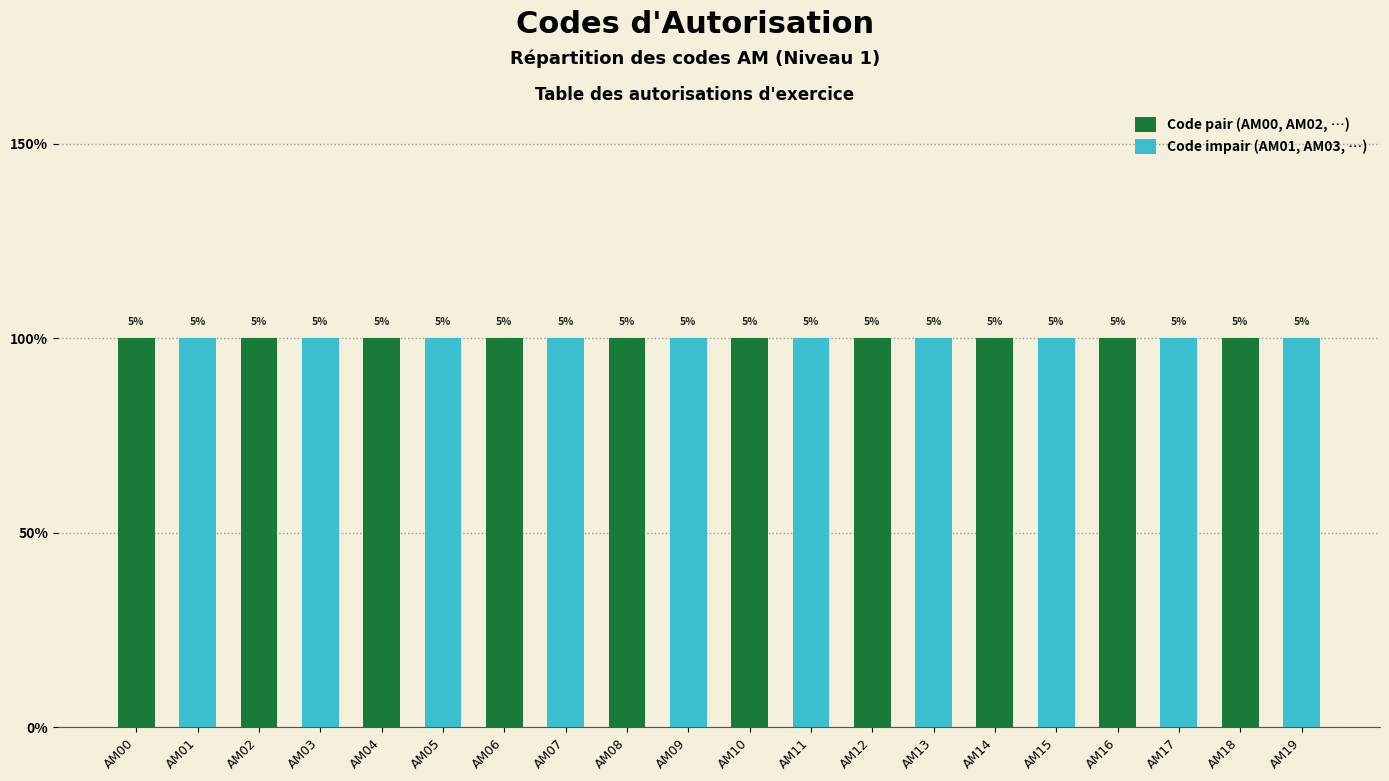

What is the spread (max minus min) of values at AM04?

1